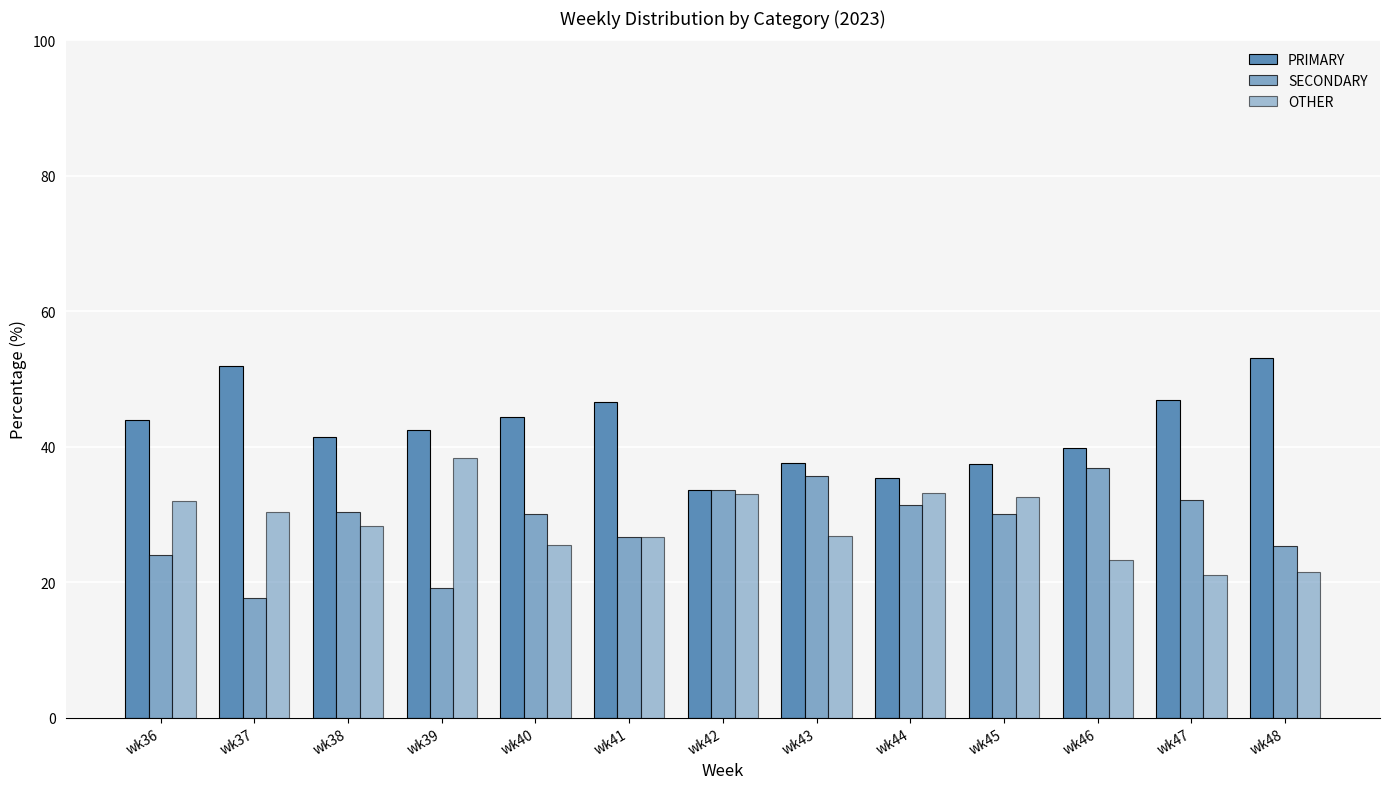

Are the bars grouped side by side (vs. stacked)?

Yes